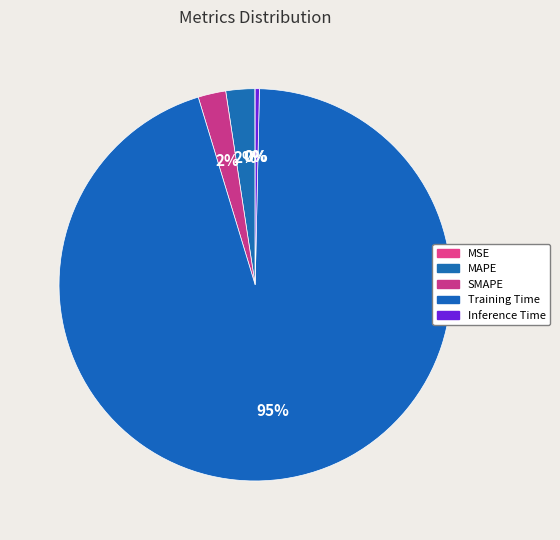

What percentage is NOT represented by MSE?

100.0%